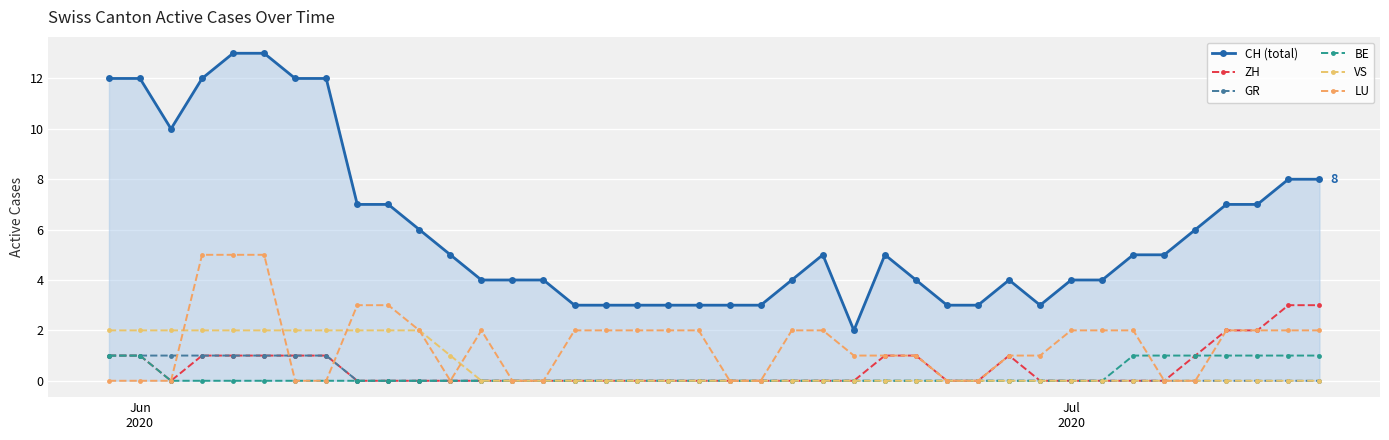

Is this an area chart (filled region under the line)?

Yes